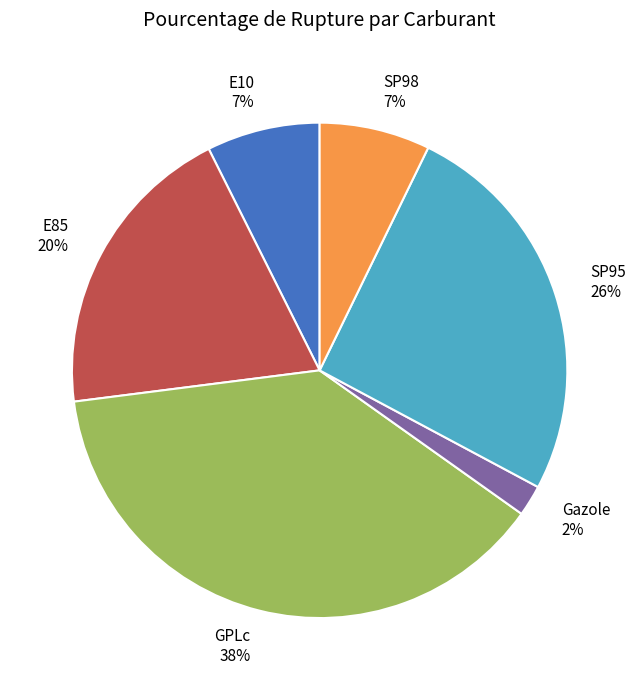

Is there any slice that represents more than half of the pie?

No